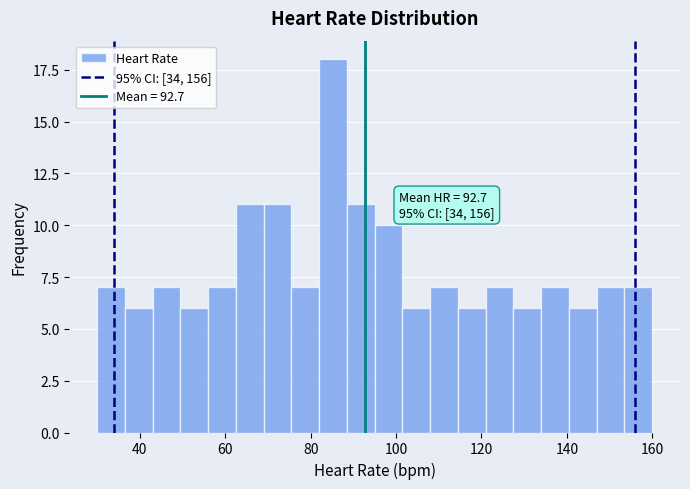

Read against the x-axis, roughly where is the centre of the tallest bar?

86